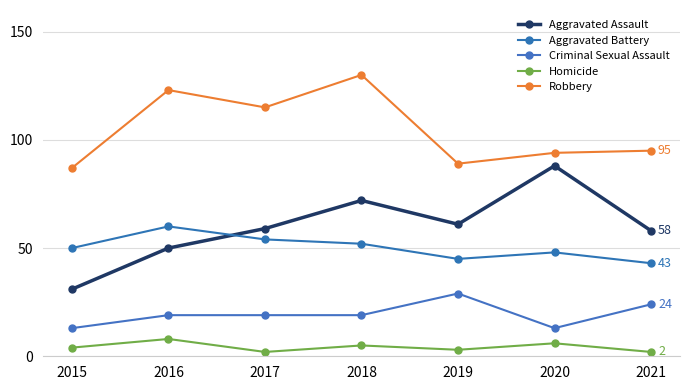

True or false: Aggravated Battery and Criminal Sexual Assault intersect in this chart.

False